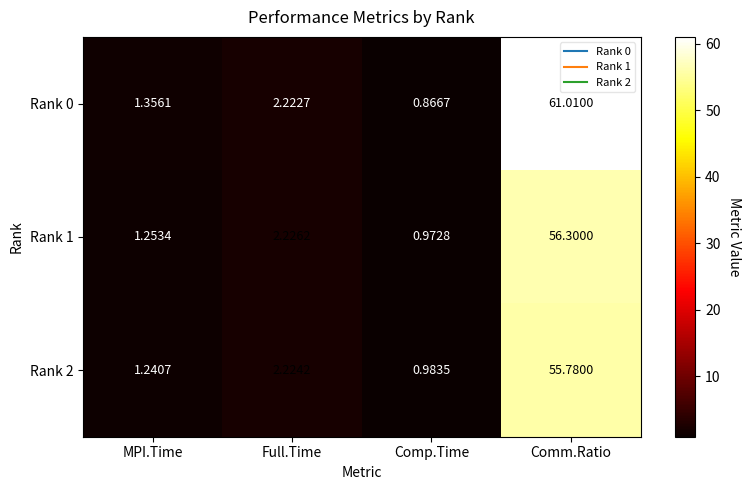

What is the greatest value displayed?

61.0